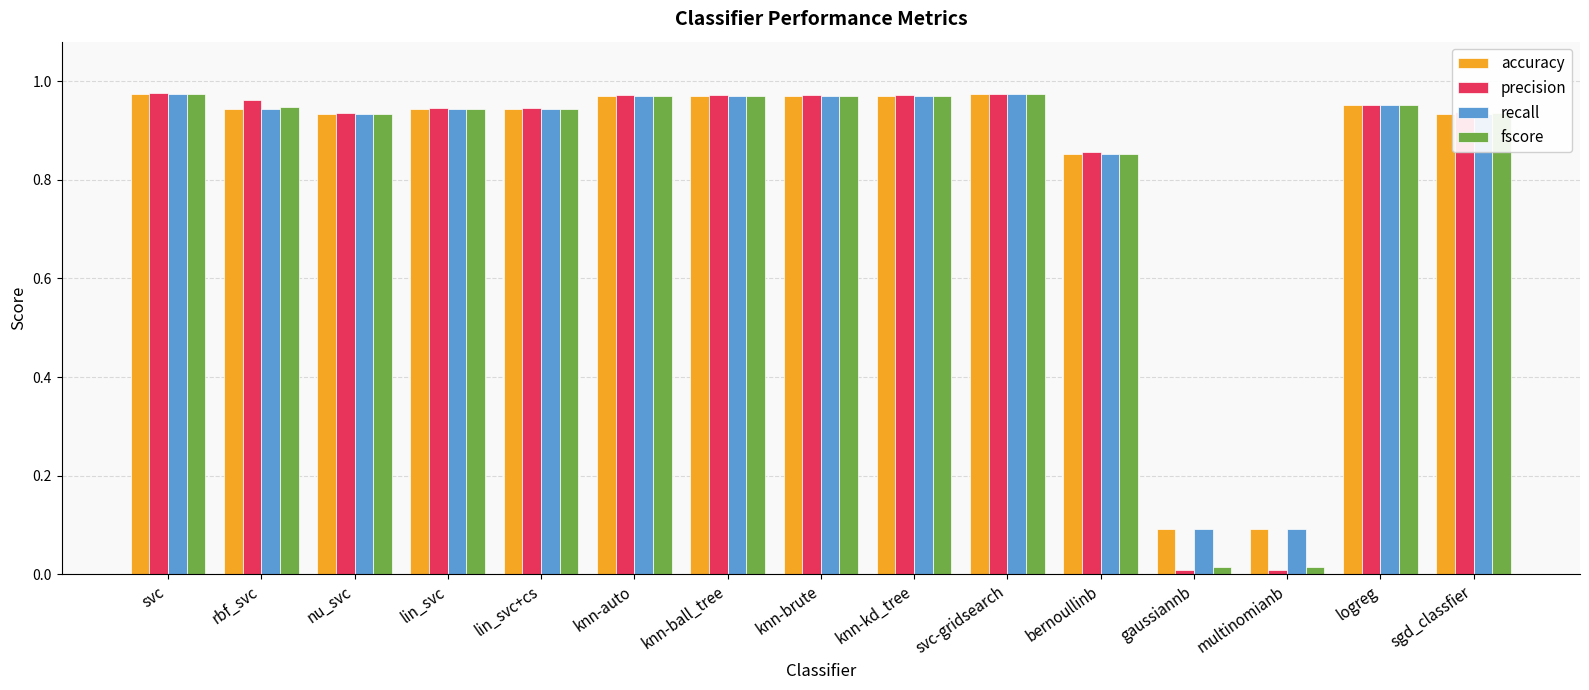

What is the average value of the accuracy series?

0.8